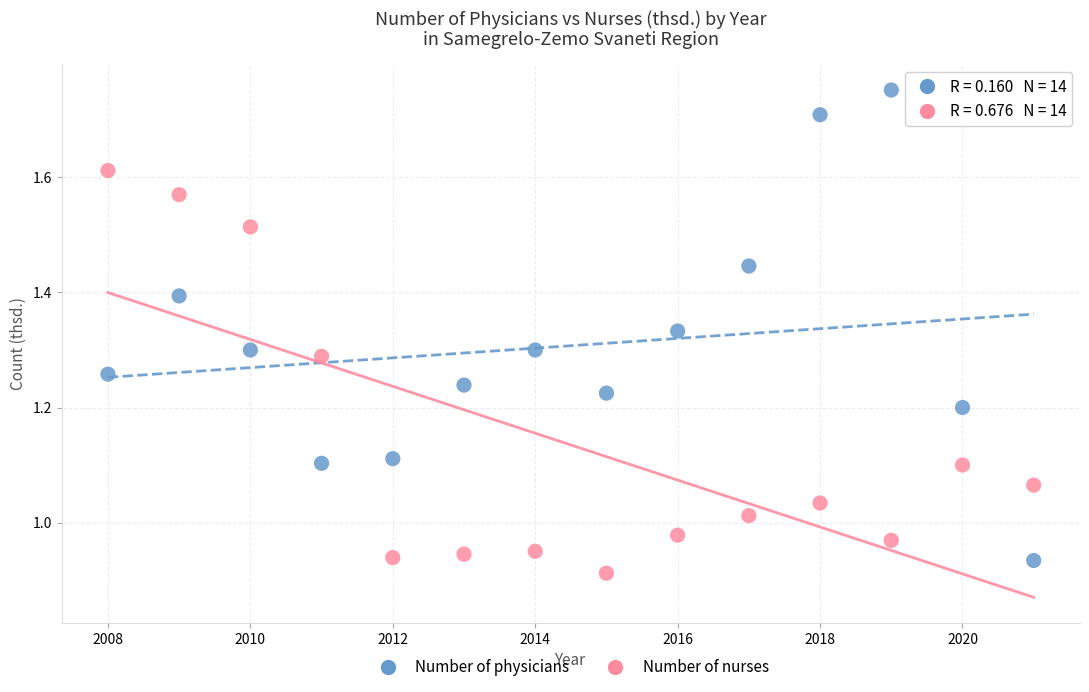

Which series has the widest spread of Y values?

Number of physicians